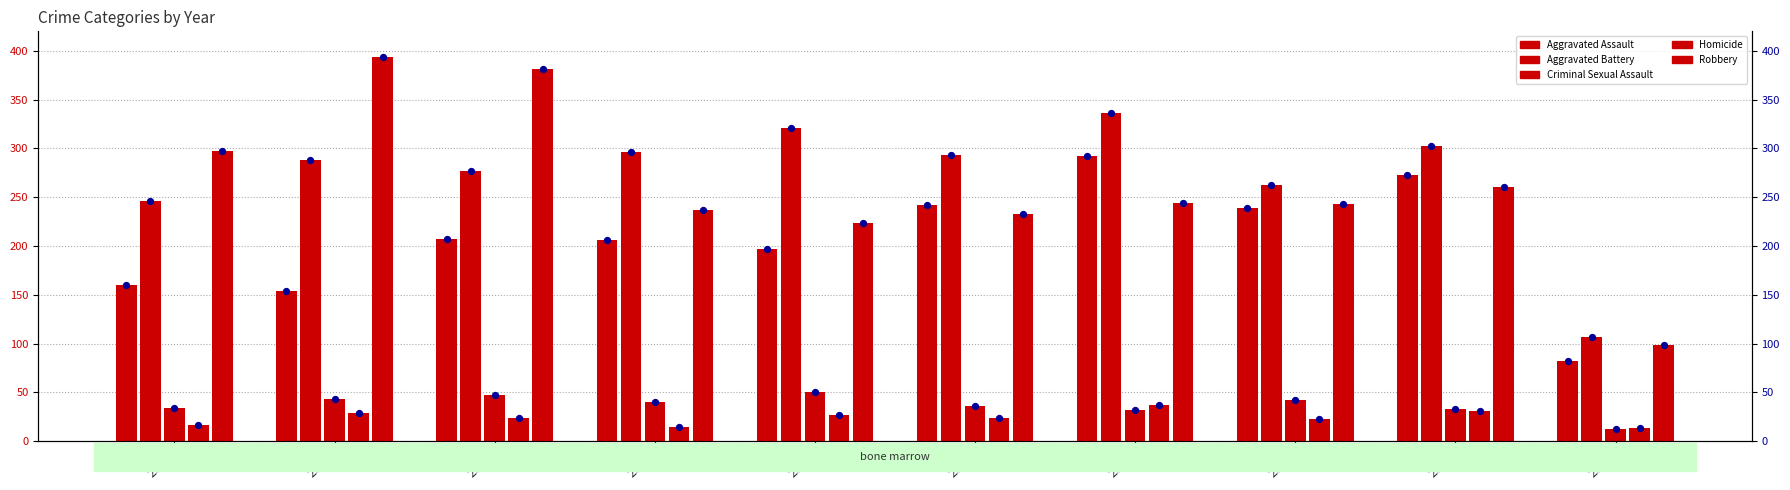

Which series reaches the minimum Y coordinate?

Criminal Sexual Assault